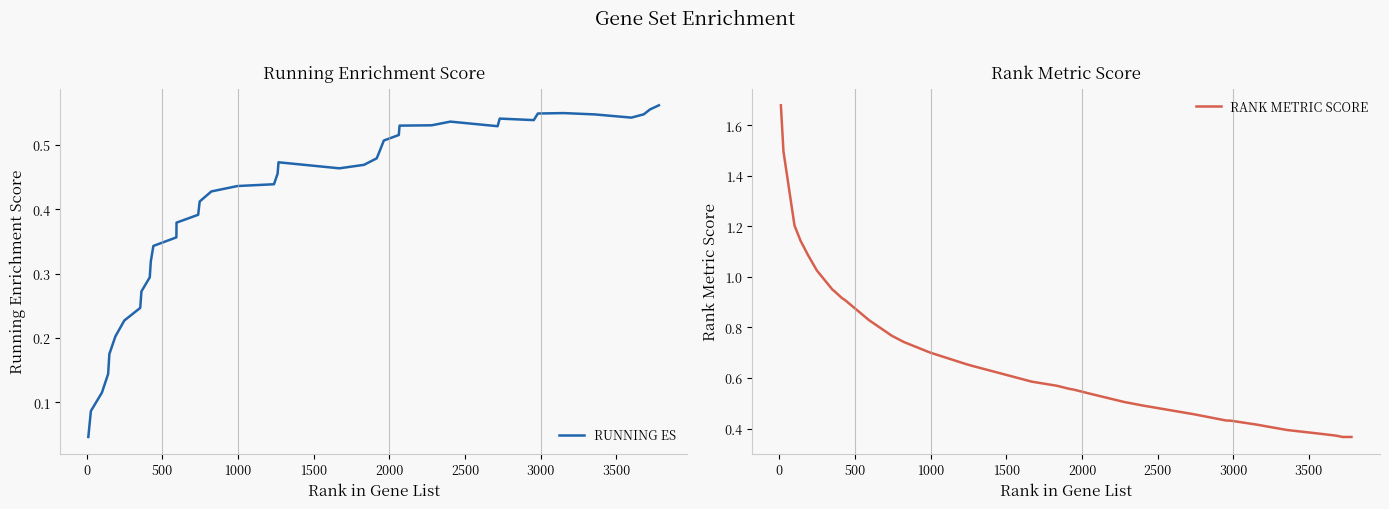

Which series has the largest range (max minus min)?

RANK METRIC SCORE